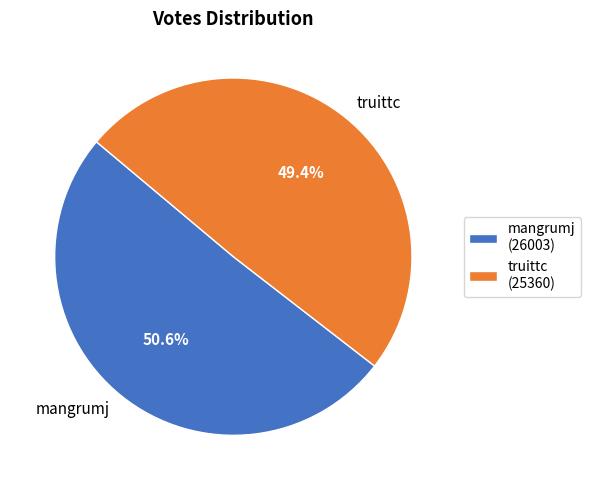

Does any single category account for the majority?

Yes